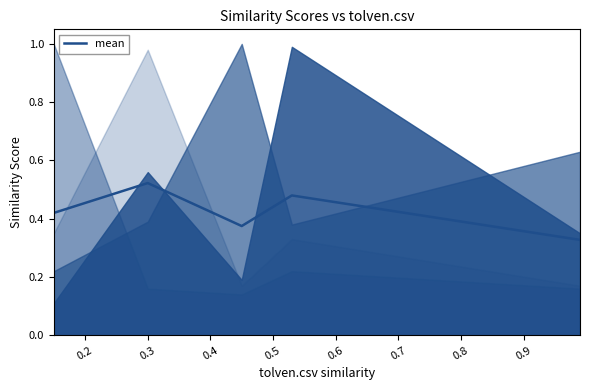

Is it true that the value at 0.5 is 0.3?

True